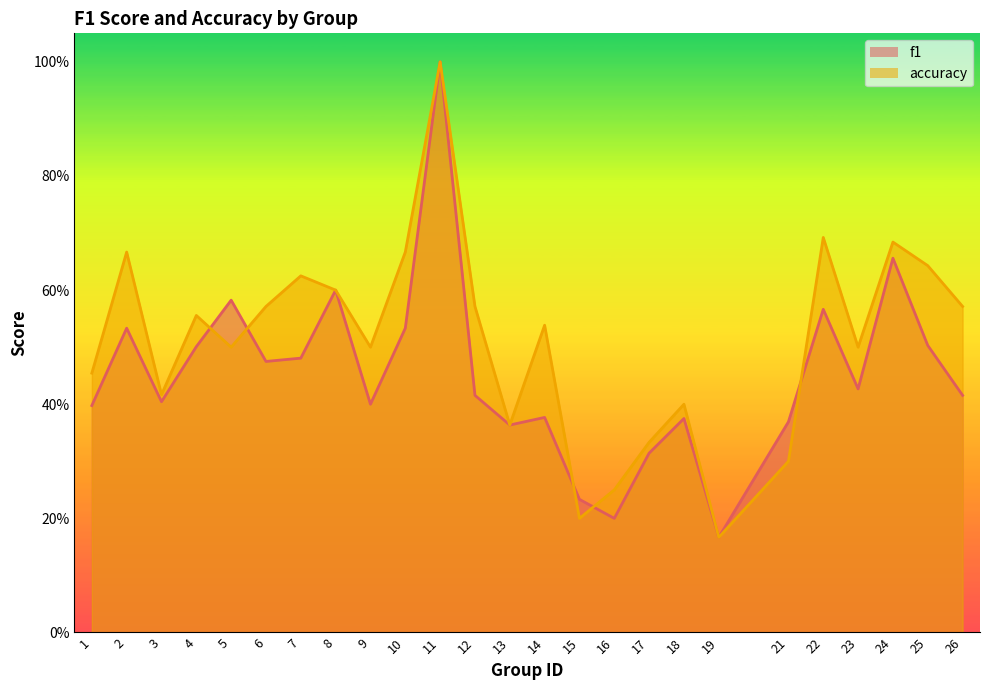

What is the value of the accuracy point at the 6th from the left?

0.6